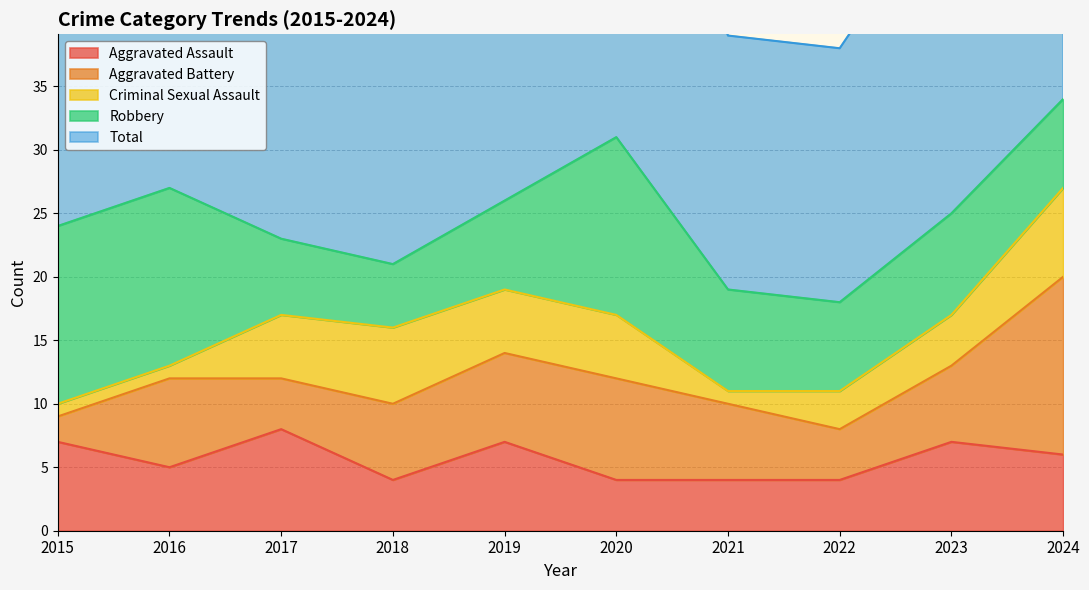

Reading left to right, what are all the values shown in this chart?

Aggravated Assault: 2015=7	2016=5	2017=8	2018=4	2019=7	2020=4	2021=4	2022=4	2023=7	2024=6
Aggravated Battery: 2015=2	2016=7	2017=4	2018=6	2019=7	2020=8	2021=6	2022=4	2023=6	2024=14
Criminal Sexual Assault: 2015=1	2016=1	2017=5	2018=6	2019=5	2020=5	2021=1	2022=3	2023=4	2024=7
Robbery: 2015=14	2016=14	2017=6	2018=5	2019=7	2020=14	2021=8	2022=7	2023=8	2024=7
Total: 2015=24	2016=27	2017=24	2018=21	2019=26	2020=31	2021=20	2022=20	2023=26	2024=34